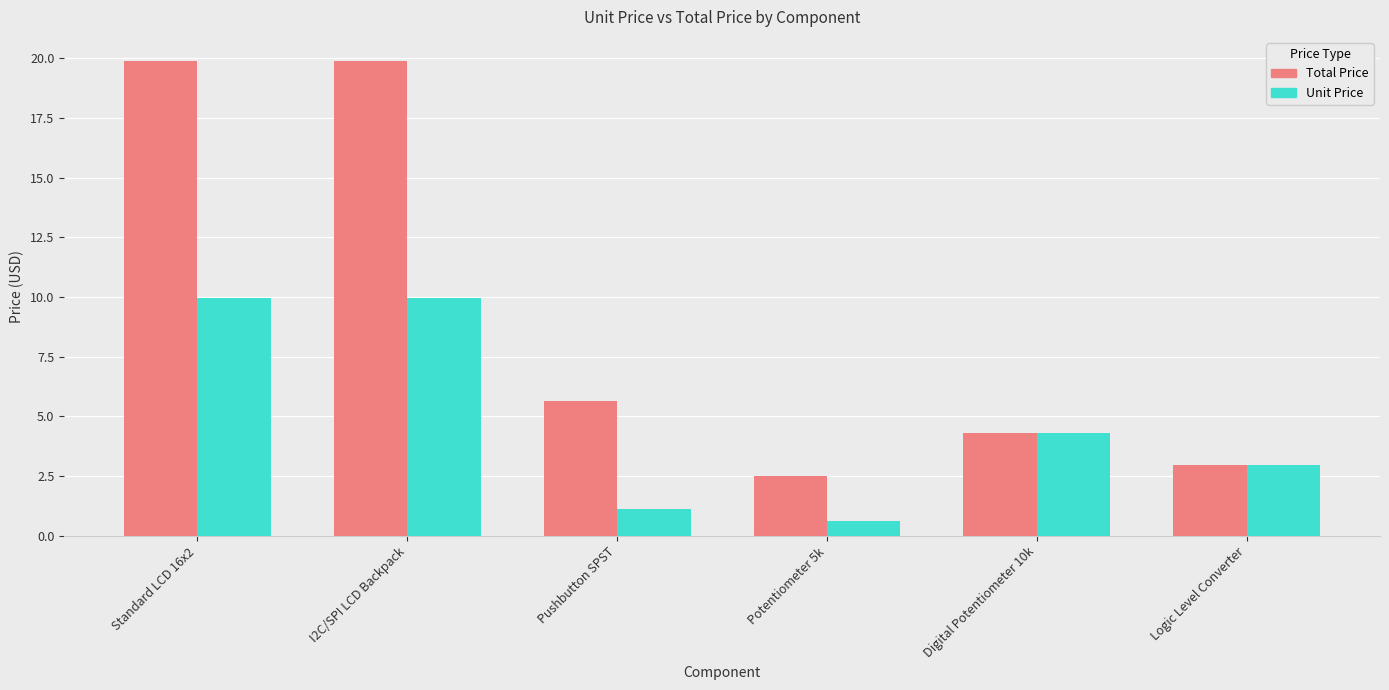

What is the difference between the Unit Price values at I2C/SPI LCD Backpack and Logic Level Converter?

7.0